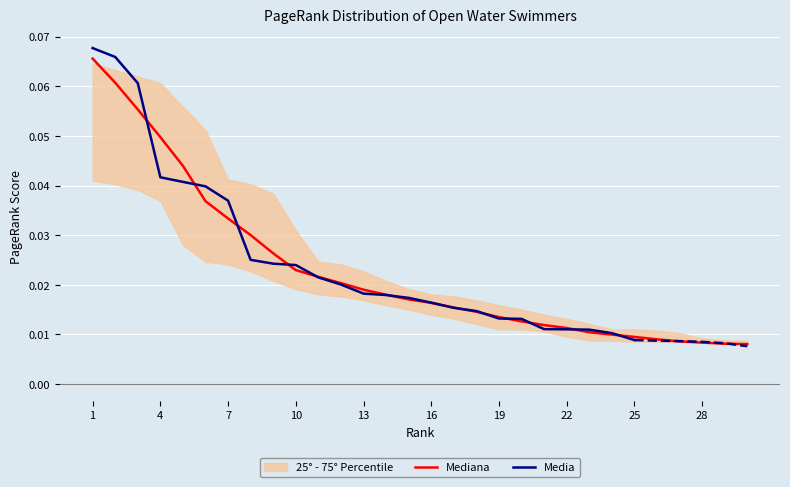

List the labels in order of value, smallest first.

30, 29, 28, 27, 26, 25, 24, 23, 22, 21, 20, 19, 18, 17, 16, 15, 14, 13, 12, 11, 10, 9, 8, 7, 6, 5, 4, 3, 2, 1